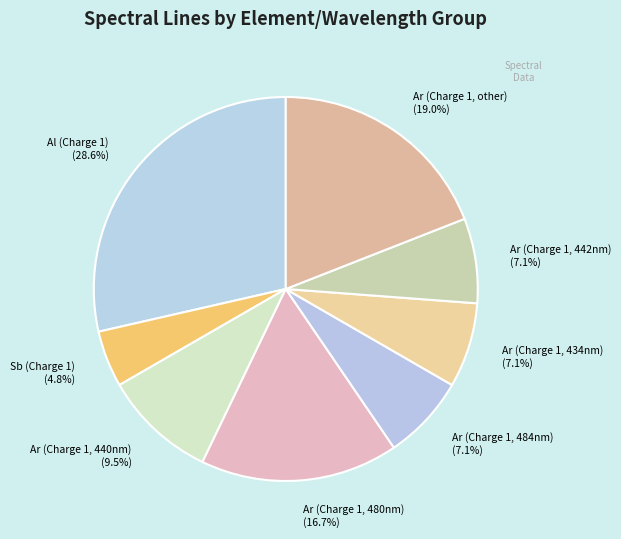

Which slice is the largest?

Al (Charge 1) (28.6%)